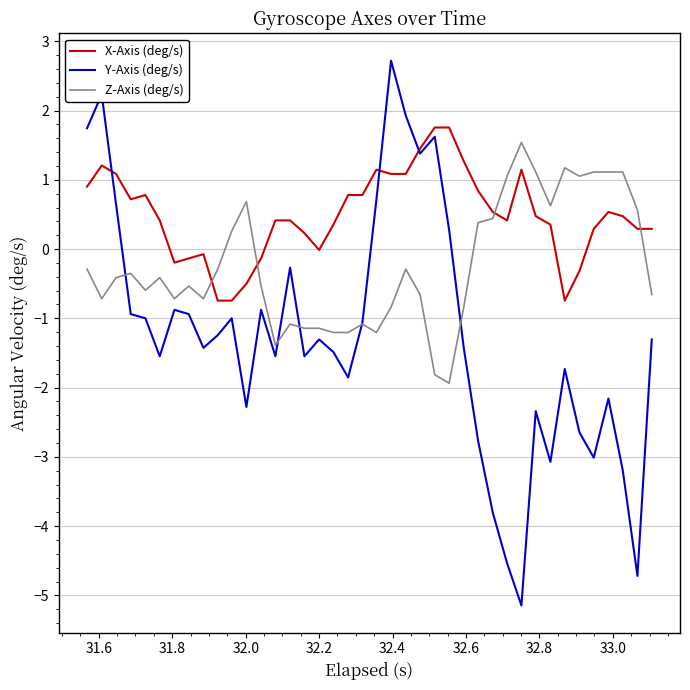

In Y-Axis (deg/s), how many points are lower than both neighbors (excluding endpoints)?

11